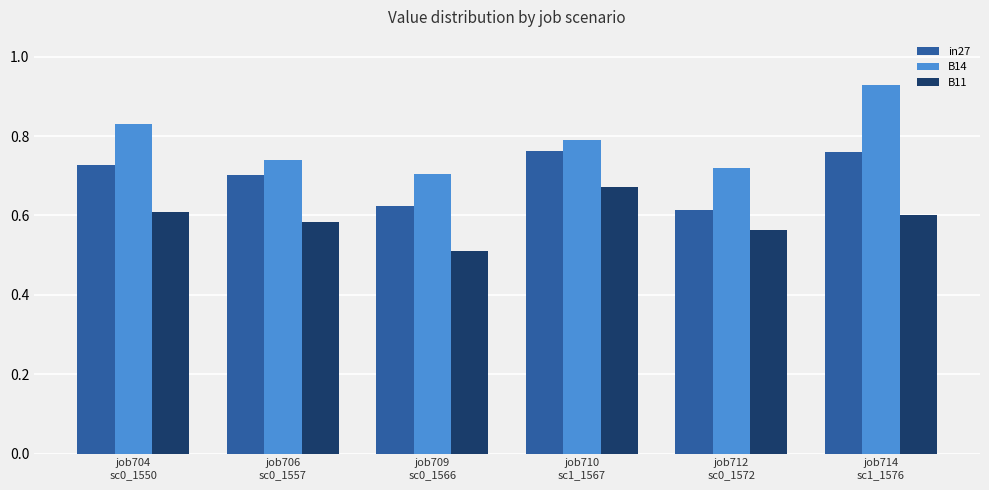

At how many categories does at least one series exceed 0?

6